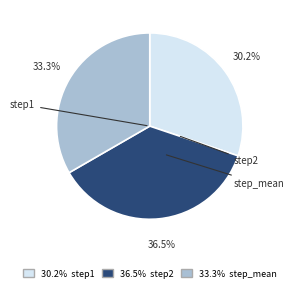

Is there any slice that represents more than half of the pie?

No